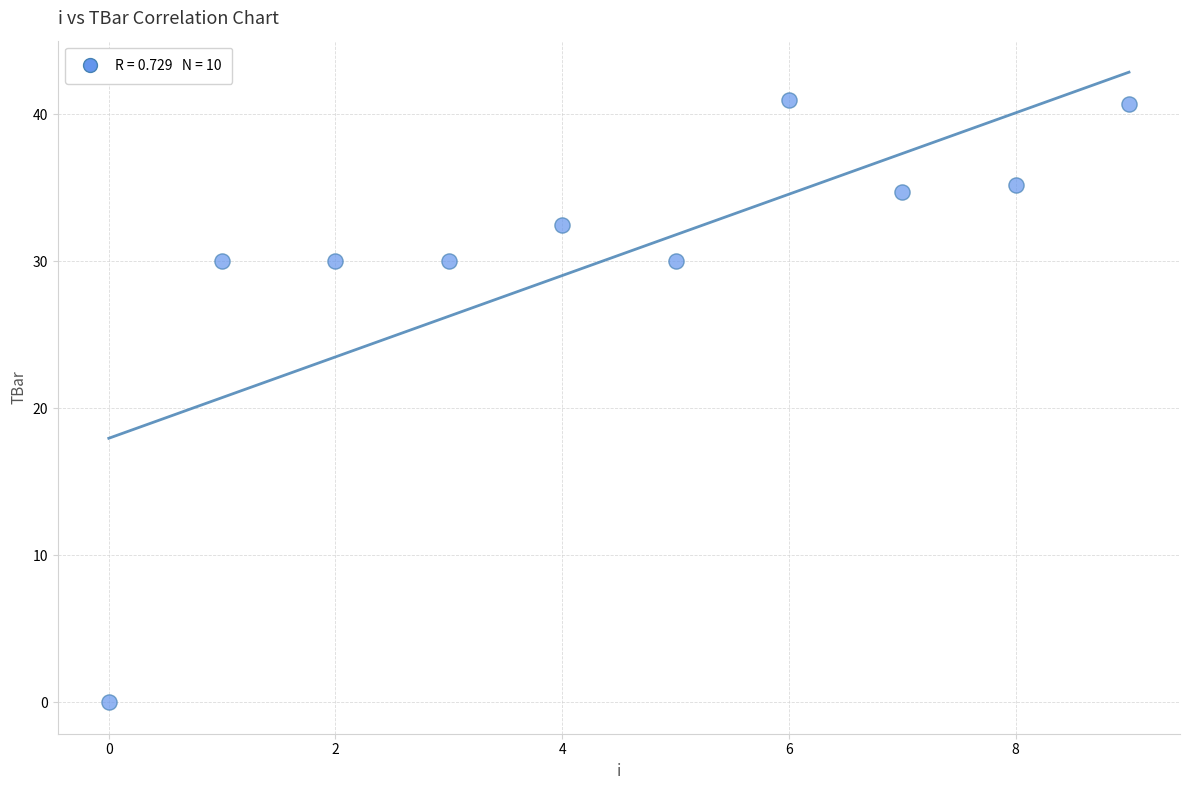

What is the range of Y values (max minus min)?

41.0